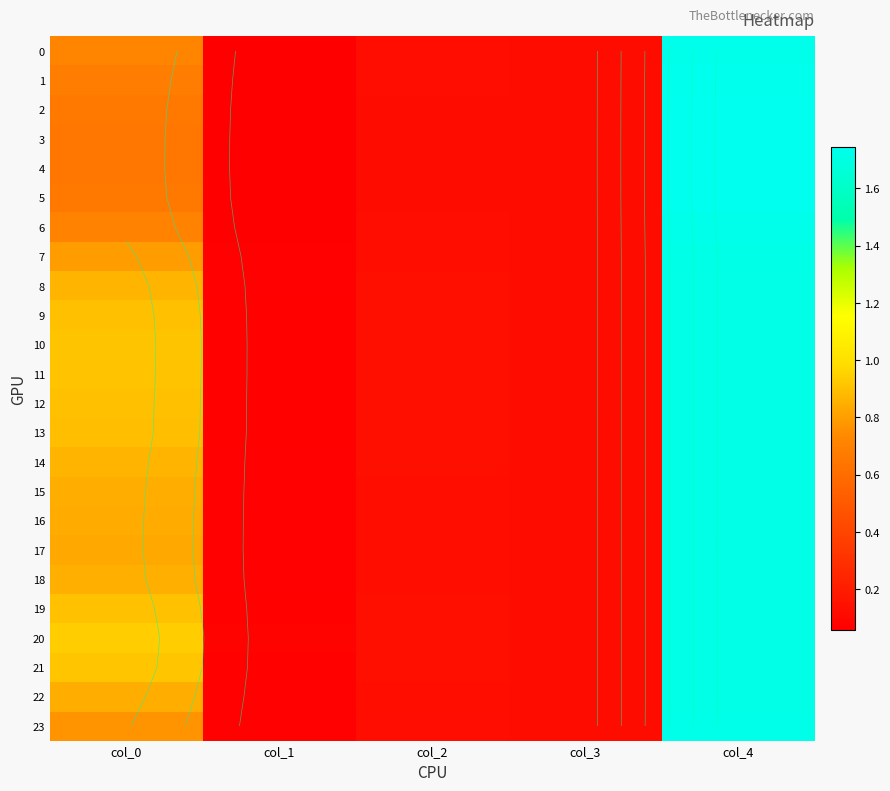

What is the difference between the 8 values at col_1 and col_0?

0.8